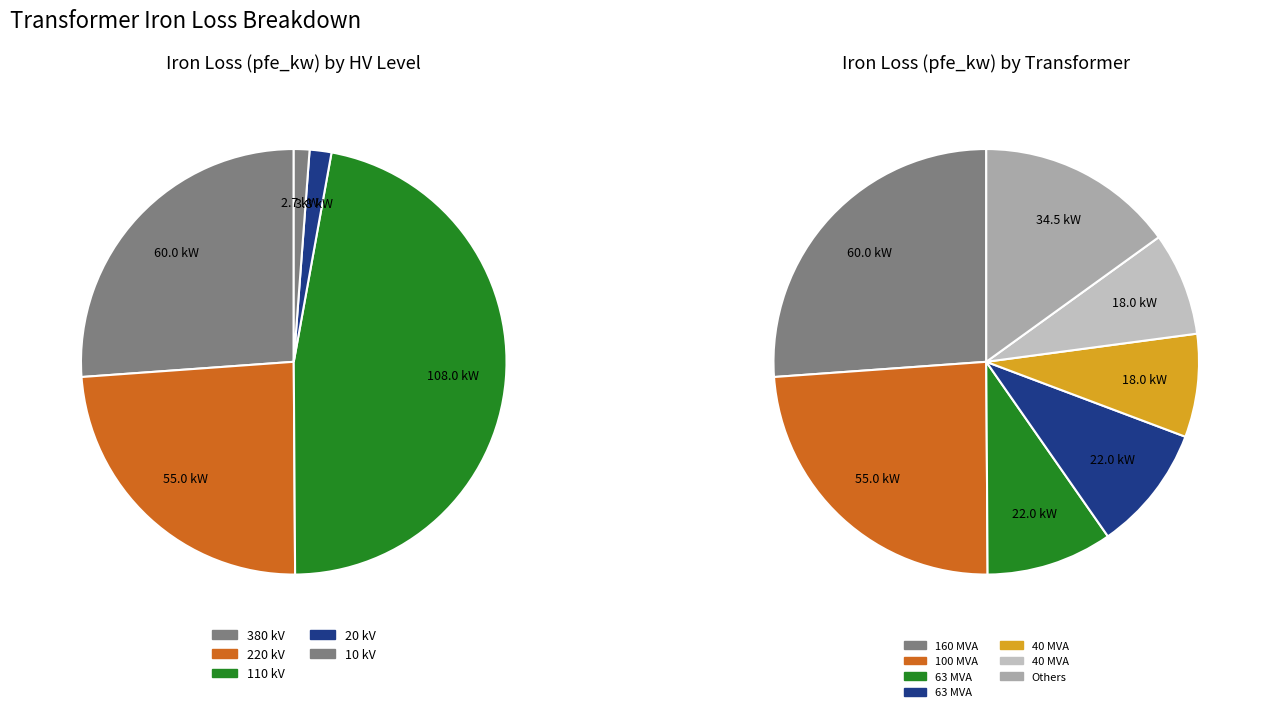

The 110 slice represents 22% of the pie. True or false?

False